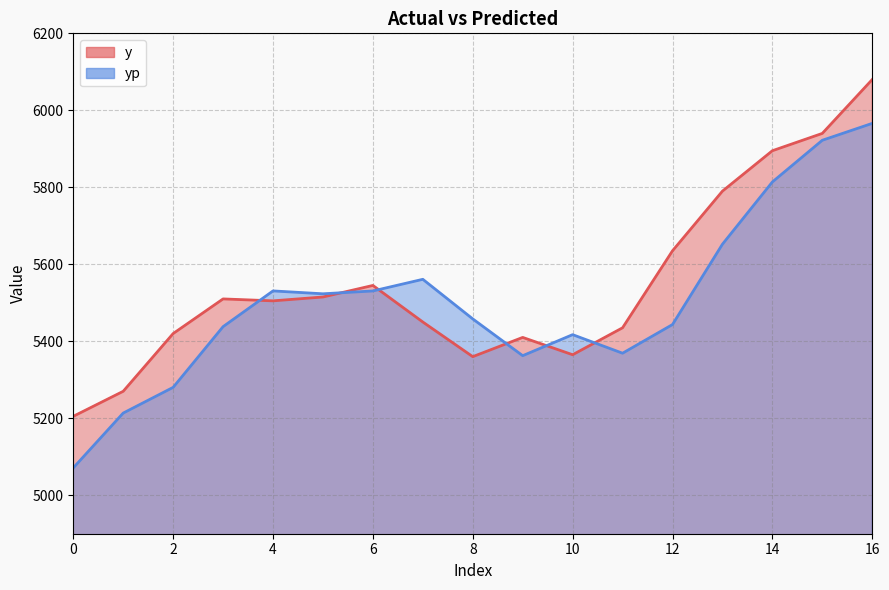

Which series has the largest range (max minus min)?

yp